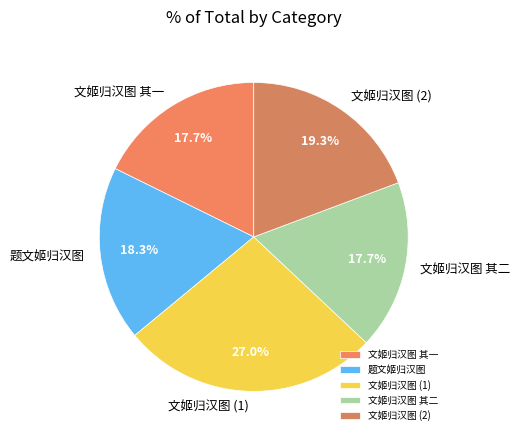

Approximately how many times larger is the value at 文姬归汉图 (1) compared to 文姬归汉图 其一?

1.5